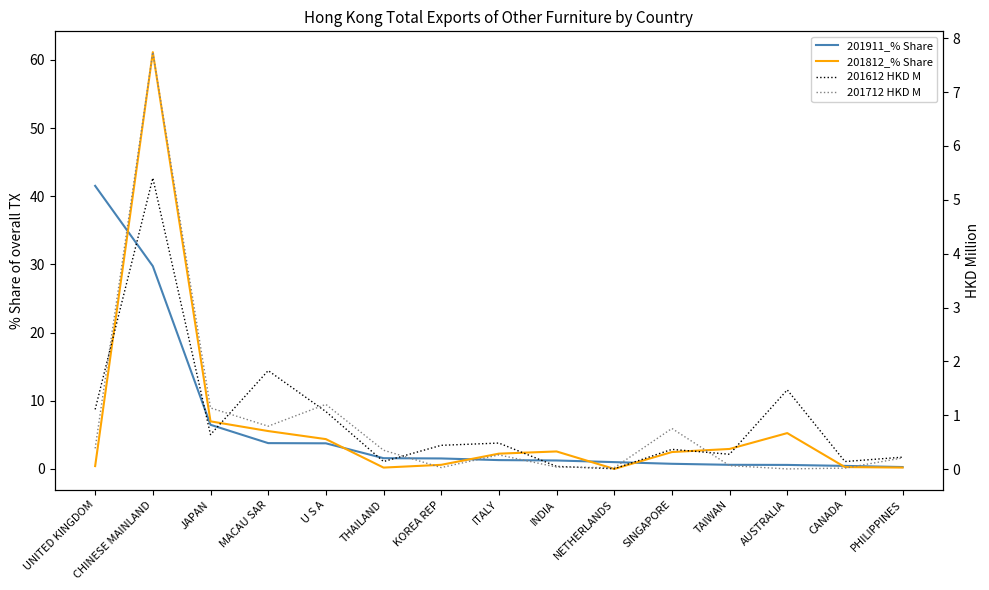

How many lines are shown in the chart?

4